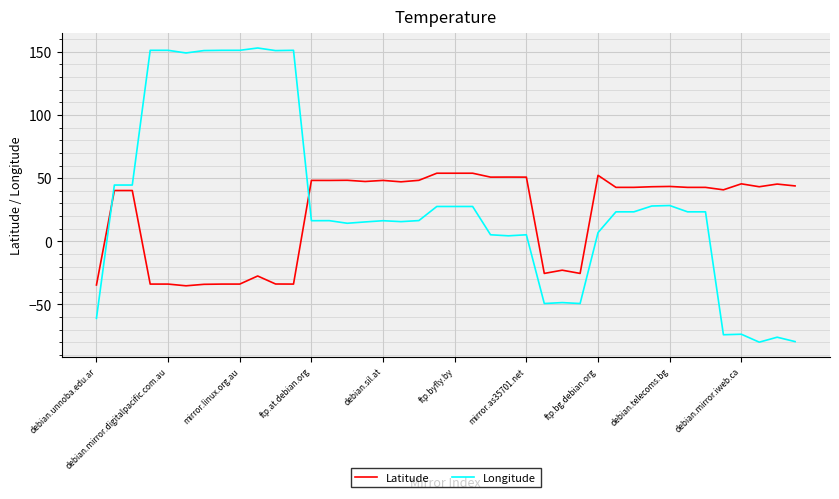

How many lines are shown in the chart?

2